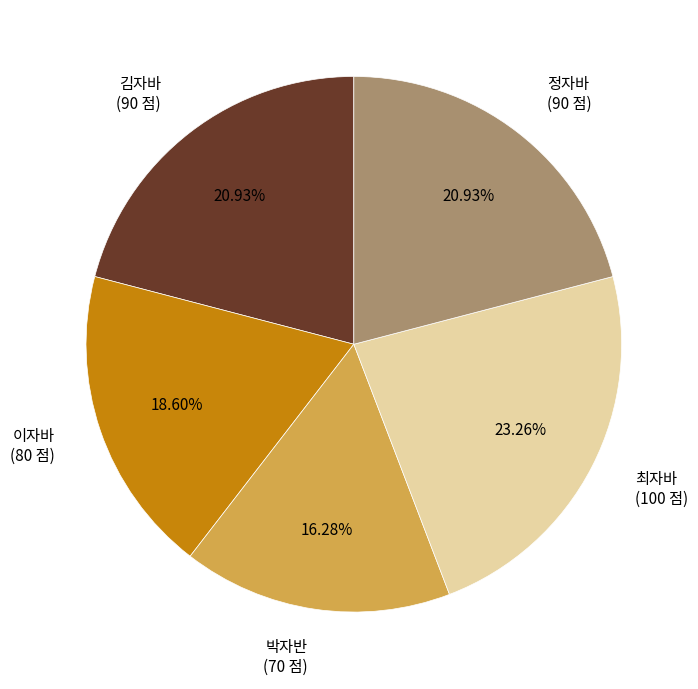

Is there a majority slice in this chart?

No